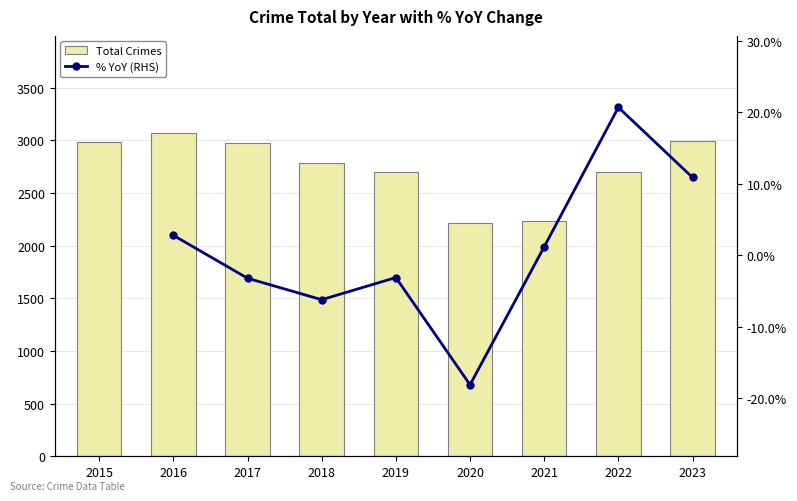

The % YoY (RHS) series shows 10.9 at 2023. True or false?

True